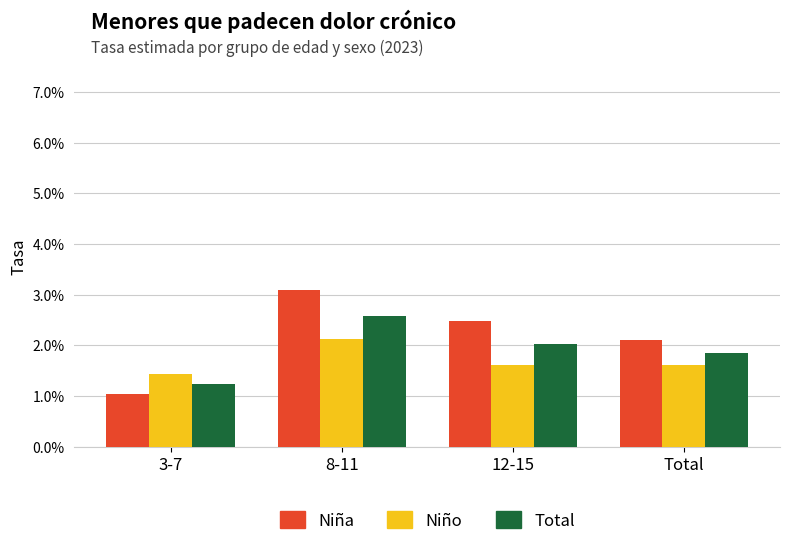

Which series has the widest spread of values?

Niña